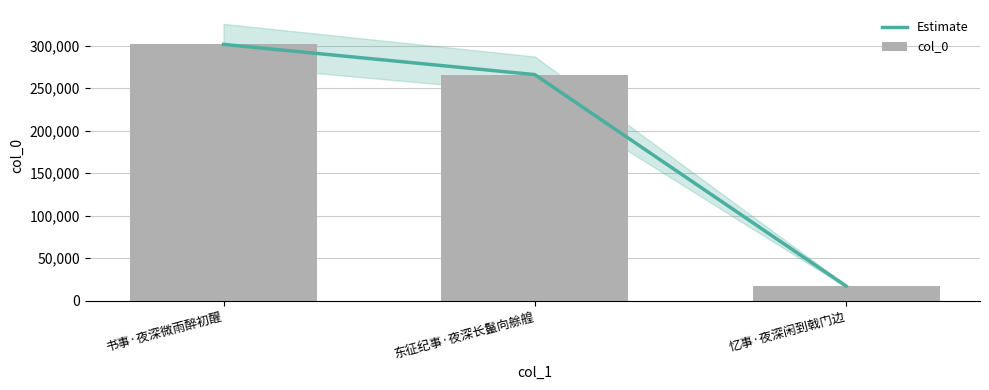

Reading left to right, extract all data points from this chart.

Estimate: 书事·夜深微雨醉初醒=301351	东征纪事·夜深长鬣向艅艎=265788	忆事·夜深闲到戟门边=17248
col_0: 书事·夜深微雨醉初醒=301351	东征纪事·夜深长鬣向艅艎=265788	忆事·夜深闲到戟门边=17248